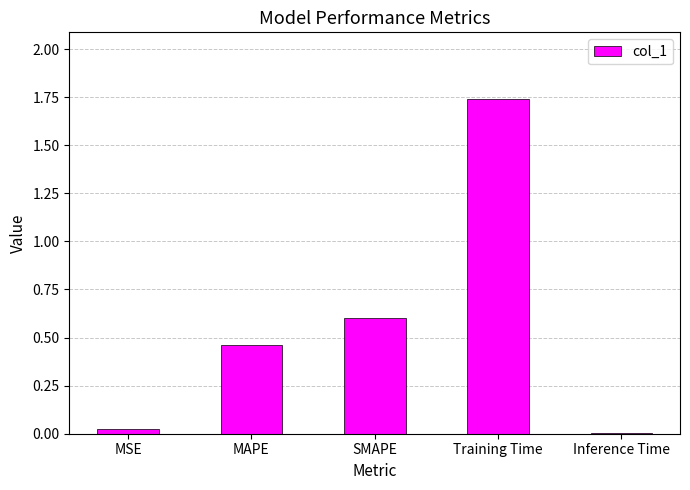

What is the change in value from MAPE to SMAPE?

+0.1